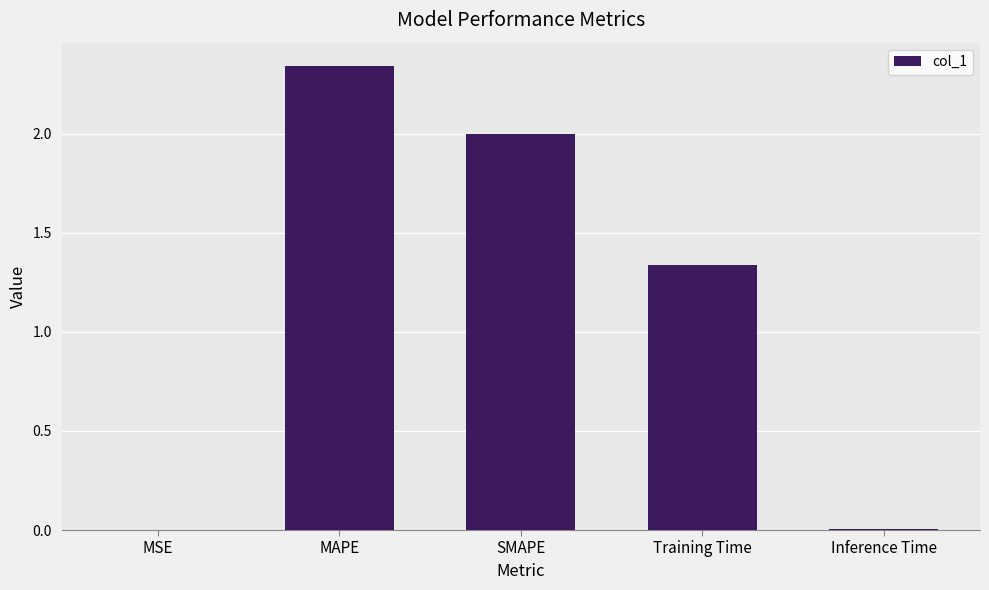

Between Inference Time and MAPE, which is larger?

MAPE